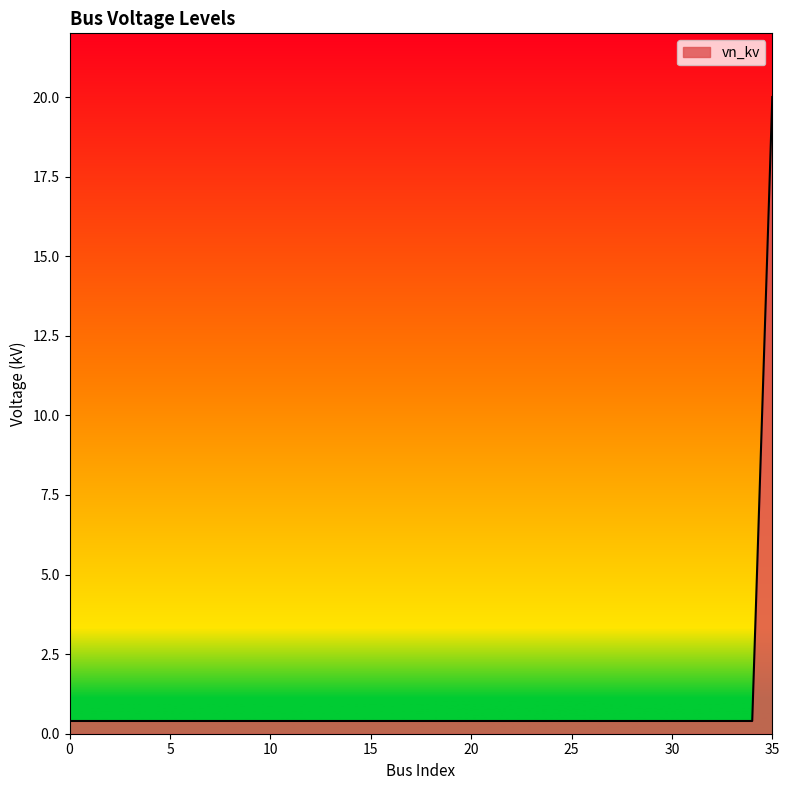

What is the difference between the maximum and minimum values?

19.6